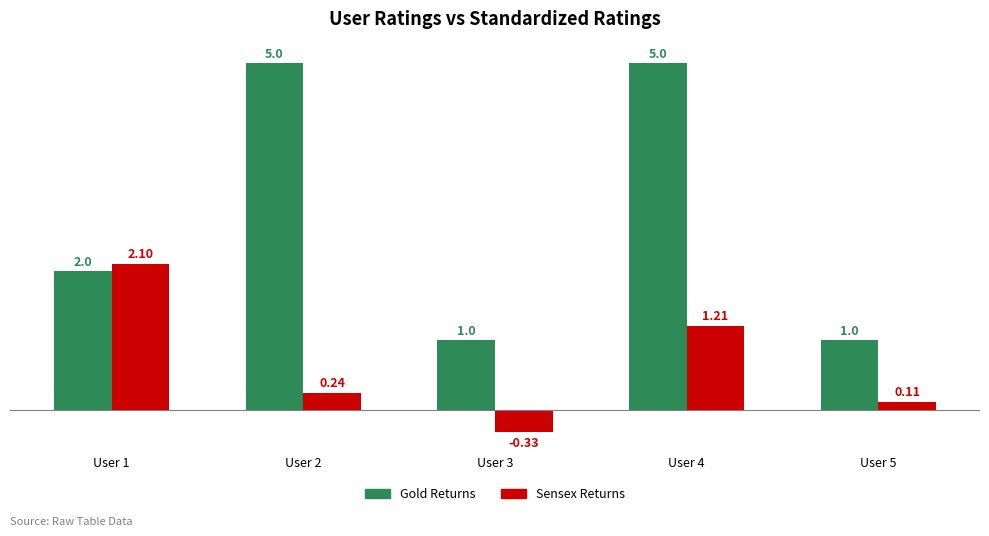

Where does the Sensex Returns series first go above 0?

User 1